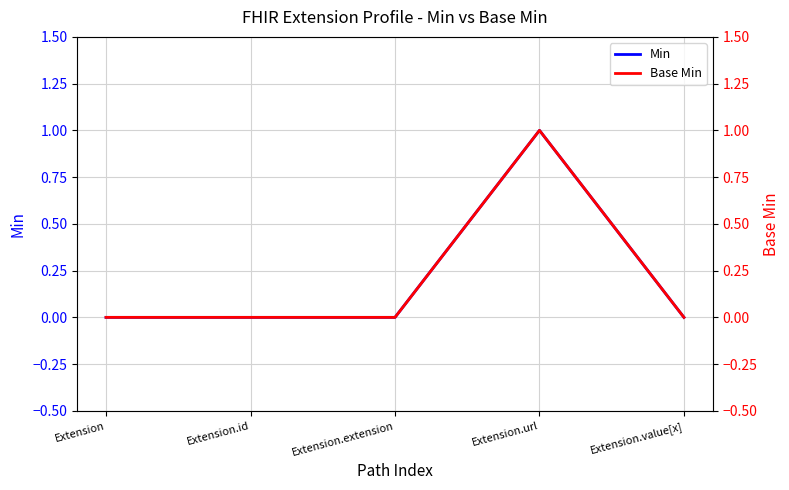

Reading left to right, list all the values displayed in this chart.

Min: Extension=0	Extension.id=0	Extension.extension=0	Extension.url=1	Extension.value[x]=0
Base Min: Extension=0	Extension.id=0	Extension.extension=0	Extension.url=1	Extension.value[x]=0